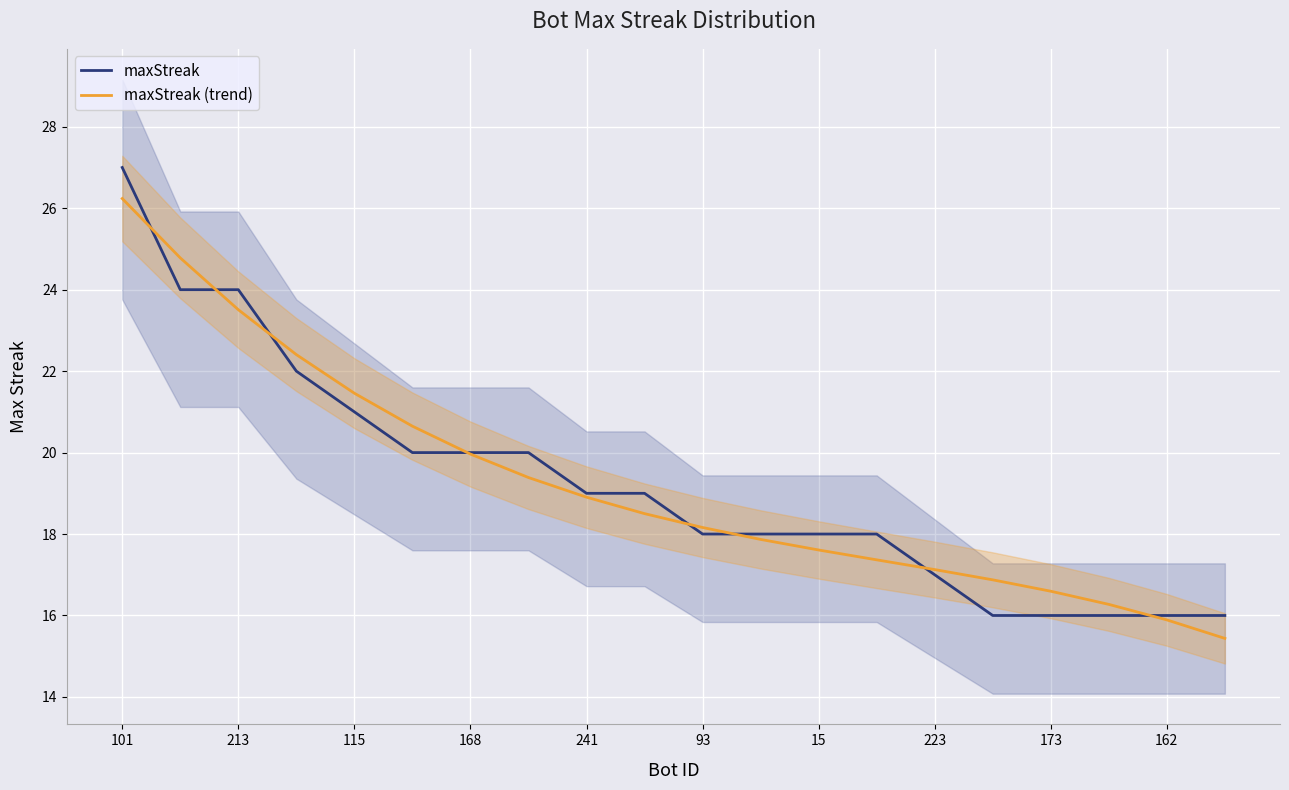

How many values in the maxStreak series are below 19?

10